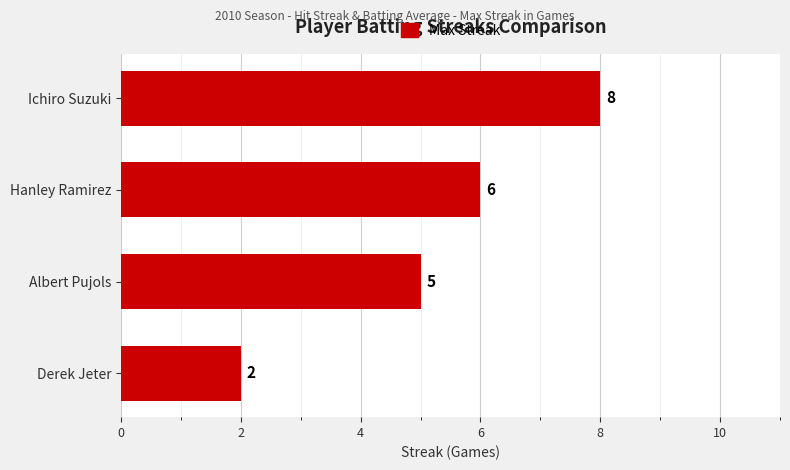

What is the smallest value displayed?

2